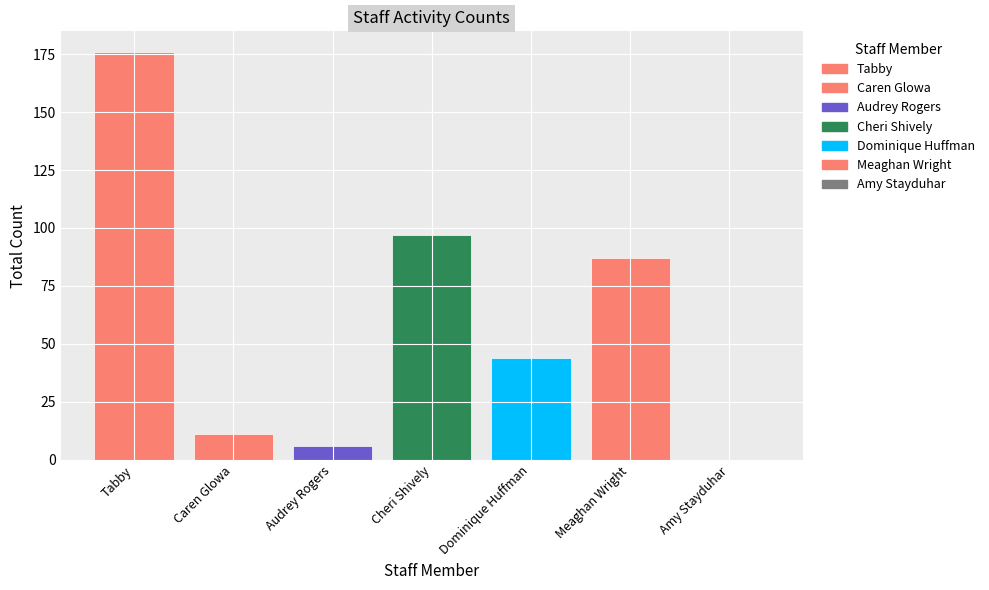

True or false: the data shows 176 at Tabby.

True